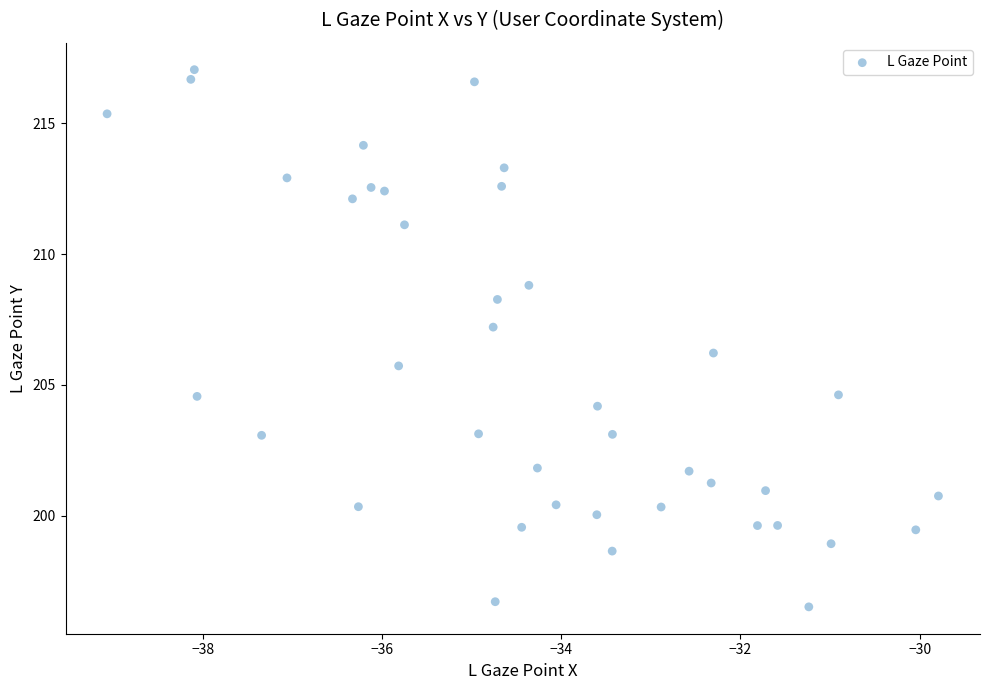

What is the range of Y values (max minus min)?

20.5